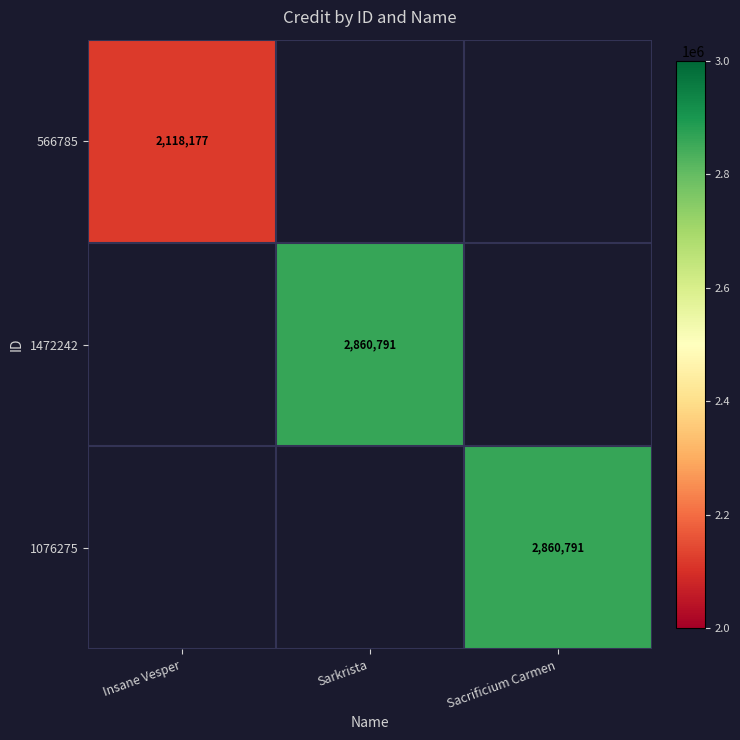

The 1472242 series shows 2860791 at Sarkrista. True or false?

True